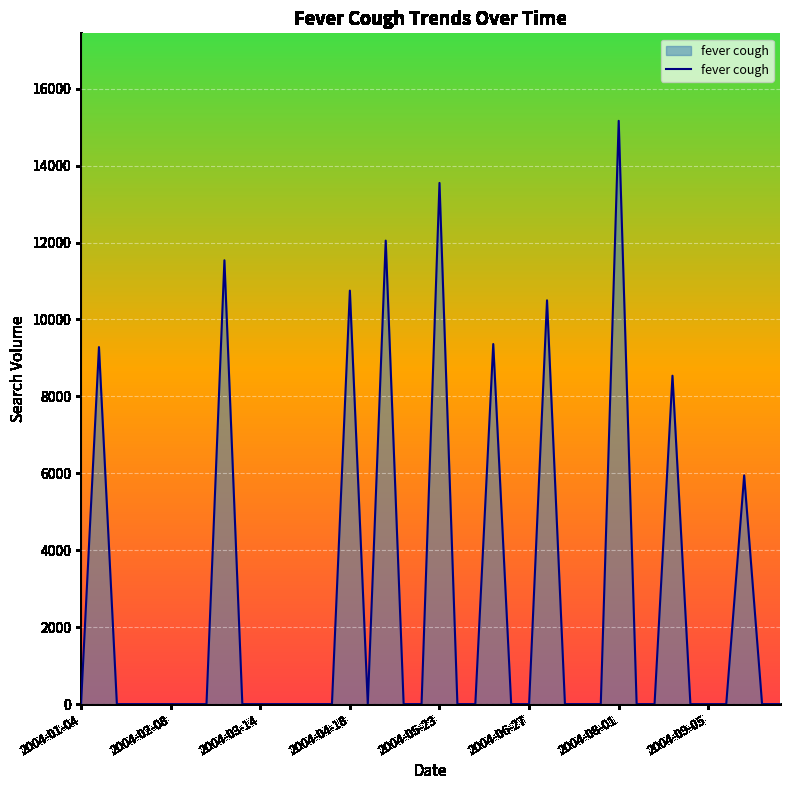

At which category does the chart reach its peak across all series?

2004-08-01